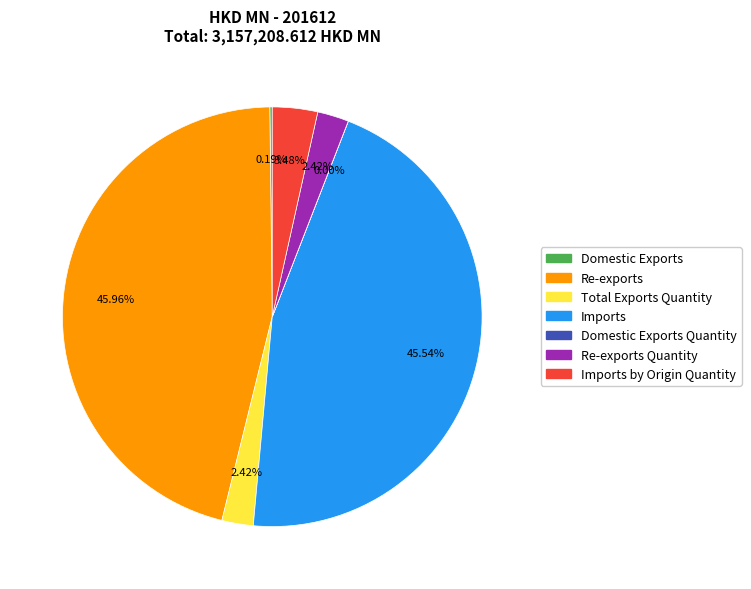

To the nearest percent, what is the difference between the largest and smallest slice percentages?

46%